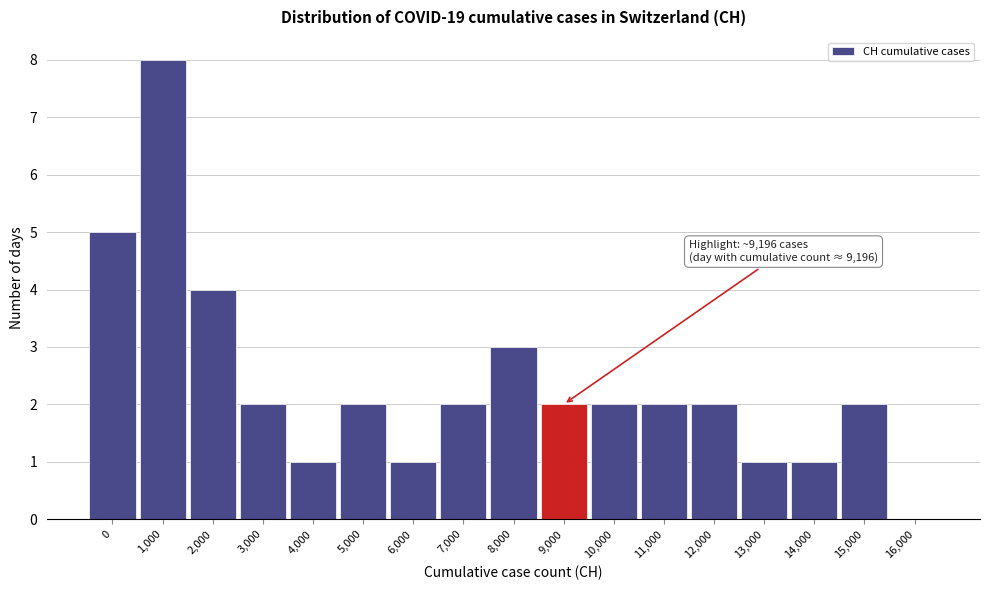

Reading left to right, extract all data points from this chart.

0=5	1,000=8	2,000=4	3,000=2	4,000=1	5,000=2	6,000=1	7,000=2	8,000=3	9,000=2	10,000=2	11,000=2	12,000=2	13,000=1	14,000=1	15,000=2	16,000=0